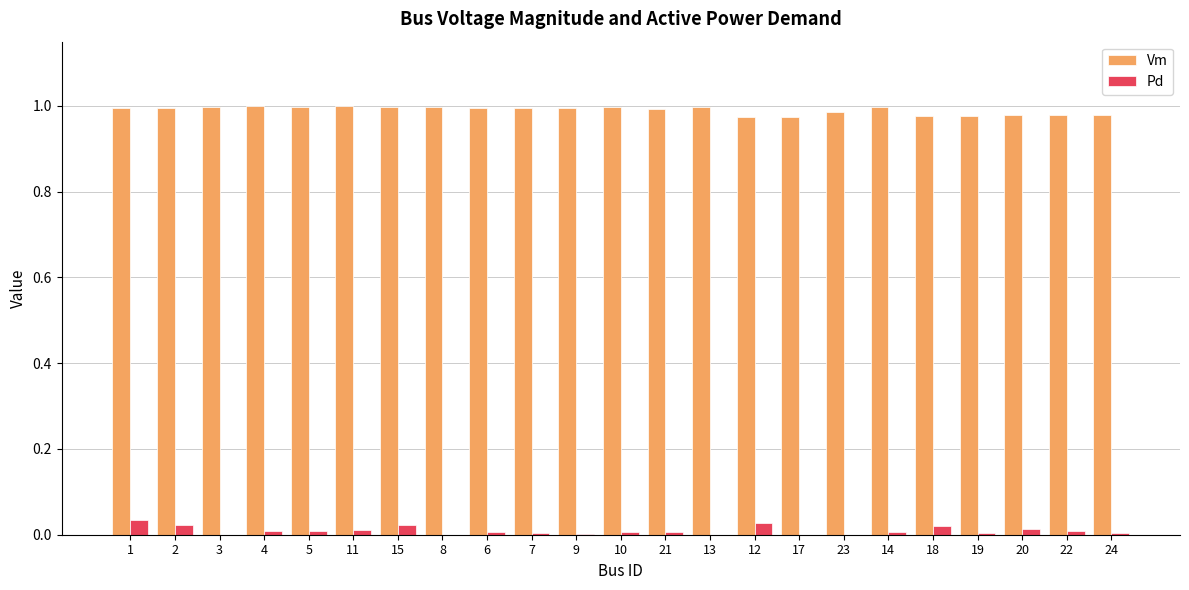

Is the value of Vm at 24 greater than the value of Pd at 4?

Yes